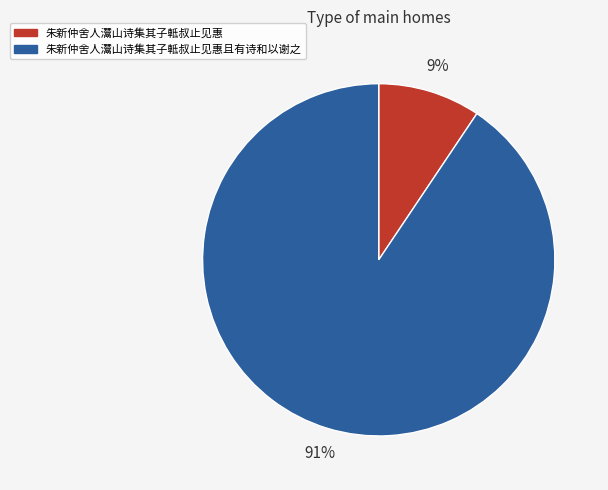

To the nearest percent, what portion does 朱新仲舍人灊山诗集其子軧叔止见惠 represent?

9%